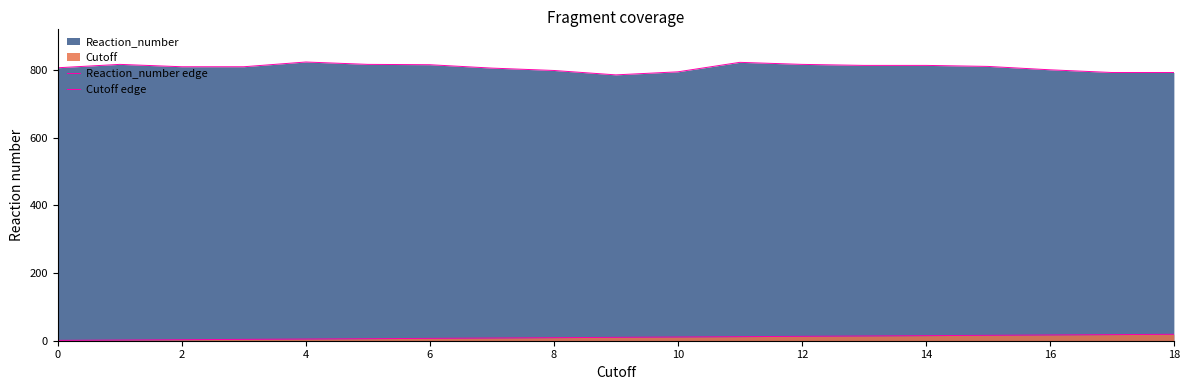

How many lines are shown in the chart?

2